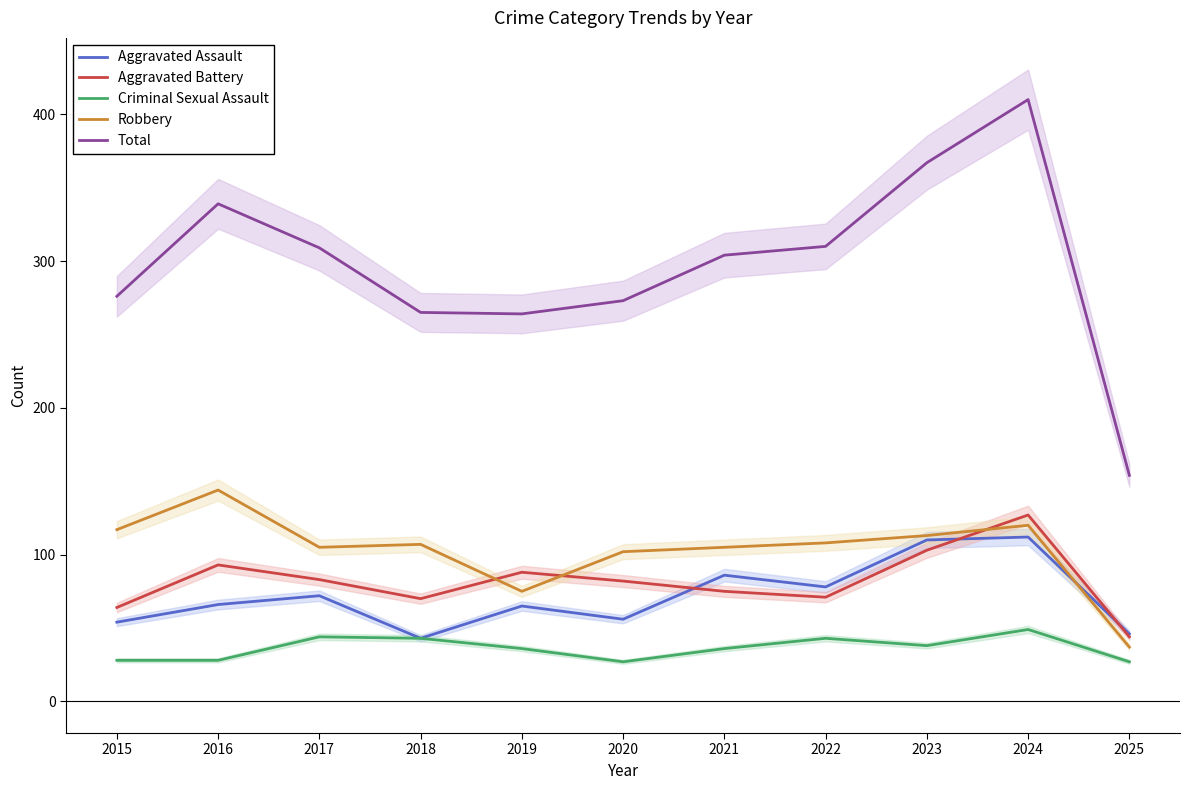

Reading right to left, transcribe all the data shown in this chart.

Aggravated Assault: 46	112	110	78	86	56	65	43	72	66	54
Aggravated Battery: 44	127	103	71	75	82	88	70	83	93	64
Criminal Sexual Assault: 27	49	38	43	36	27	36	43	44	28	28
Robbery: 37	120	113	108	105	102	75	107	105	144	117
Total: 154	410	367	310	304	273	264	265	309	339	276